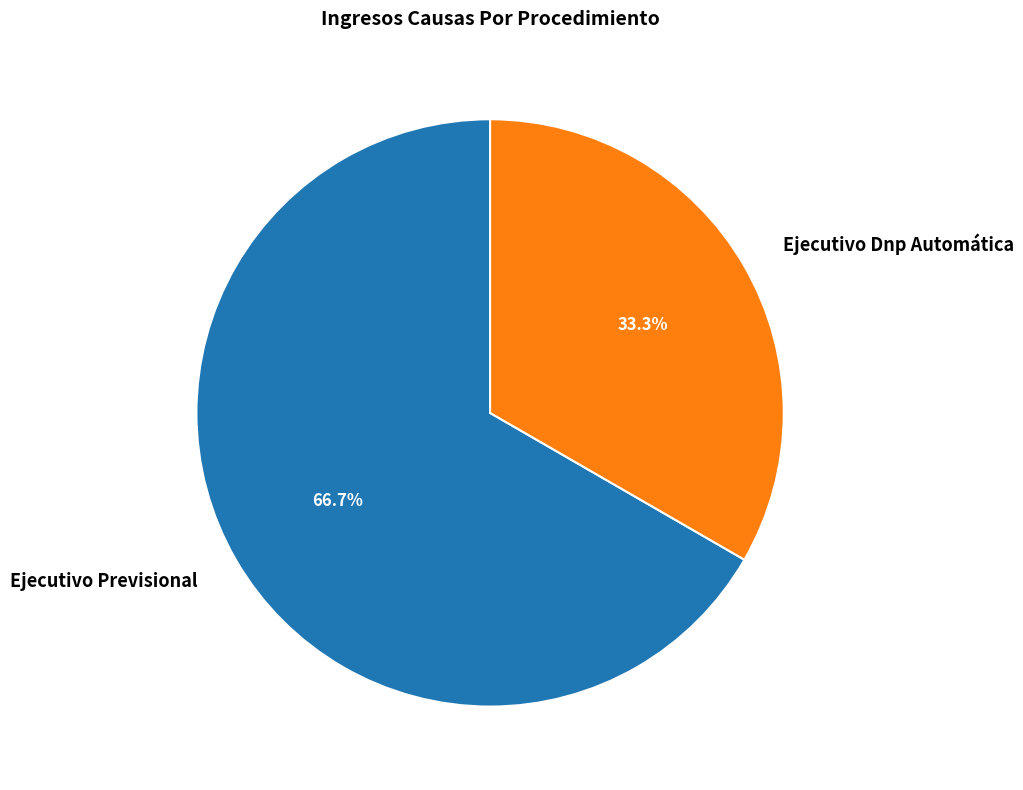

To the nearest percent, what is the difference between the Ejecutivo Dnp Automática and Ejecutivo Previsional slice percentages?

33%